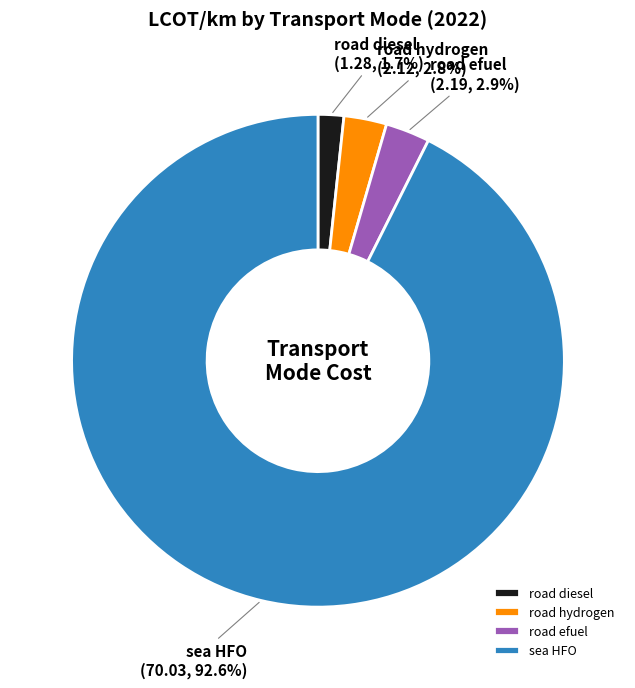

Is the sum of road diesel and sea HFO greater than half?

Yes